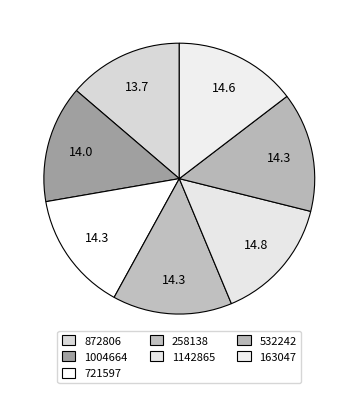

Is 163047 the majority of the pie?

No